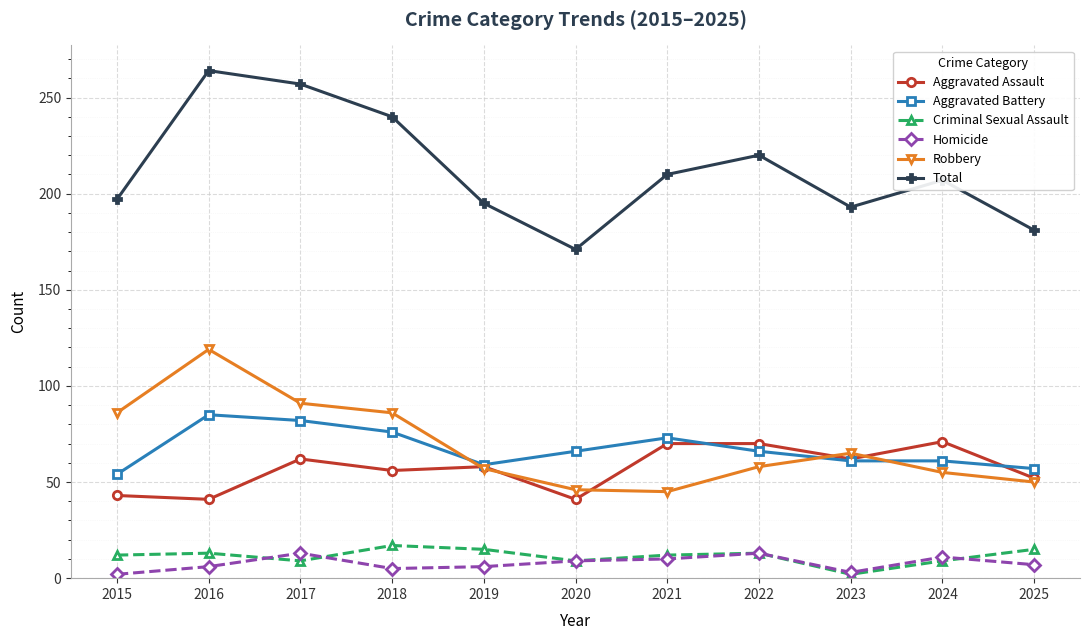

Does the chart display data point markers on the line(s)?

Yes